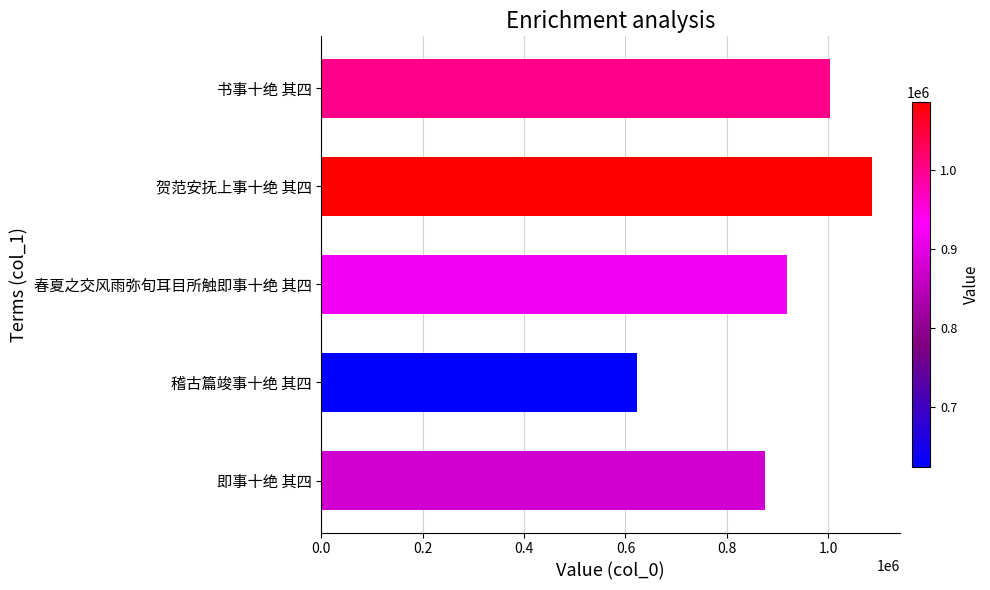

What is the difference between the second highest and minimum values?

379990